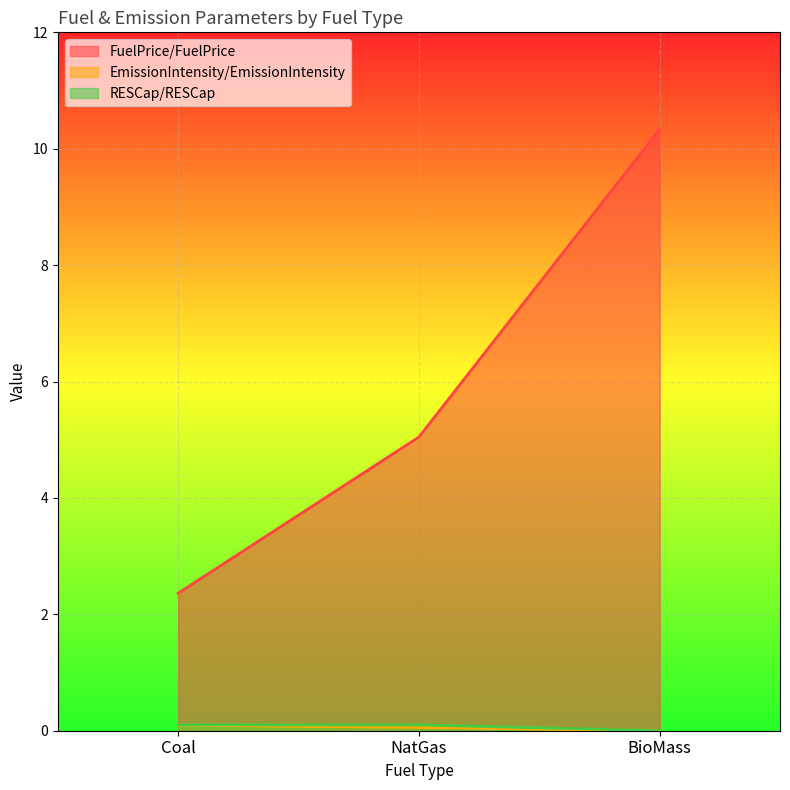

Which label corresponds to the largest value in the chart?

BioMass